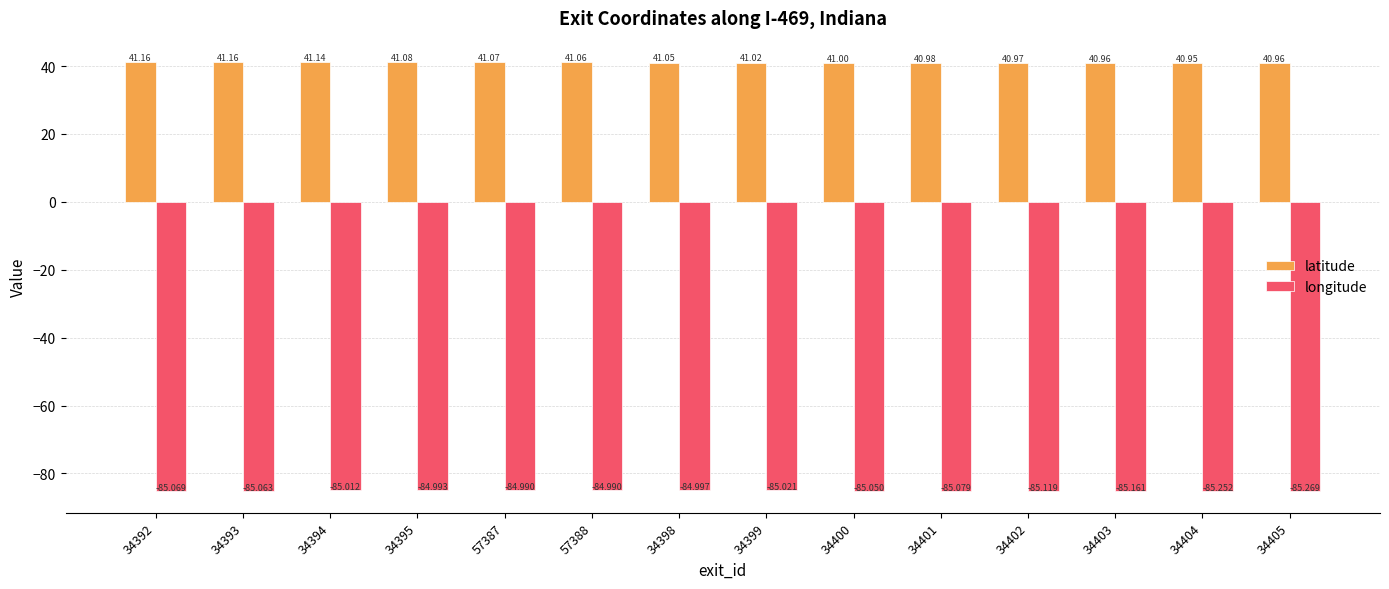

Reading right to left, what are all the values shown in this chart?

latitude: 41.0	41.0	41.0	41.0	41.0	41.0	41.0	41.0	41.1	41.1	41.1	41.1	41.2	41.2
longitude: -85.3	-85.3	-85.2	-85.1	-85.1	-85.0	-85.0	-85.0	-85.0	-85.0	-85.0	-85.0	-85.1	-85.1